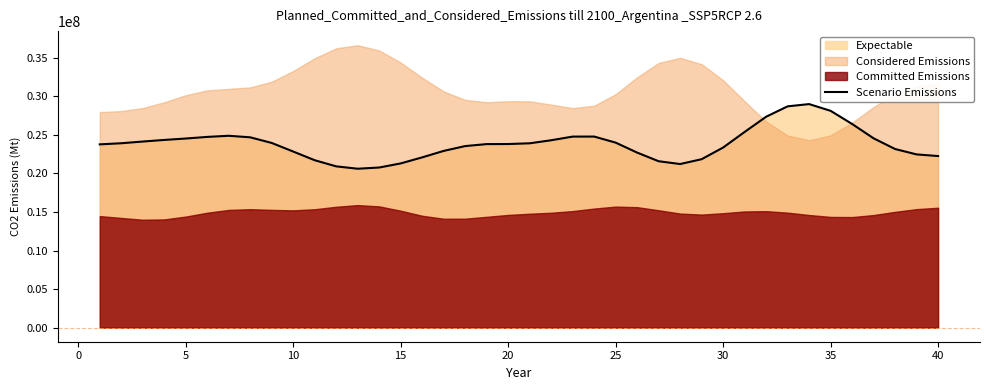

The value of Scenario Emissions at 10 is 34850825.7. True or false?

False